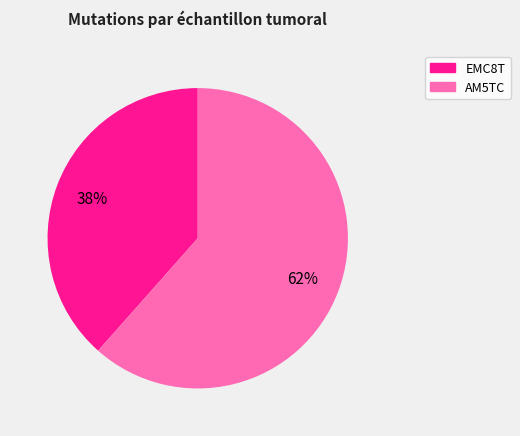

To the nearest percent, what is the combined percentage of EMC8T and AM5TC?

100%